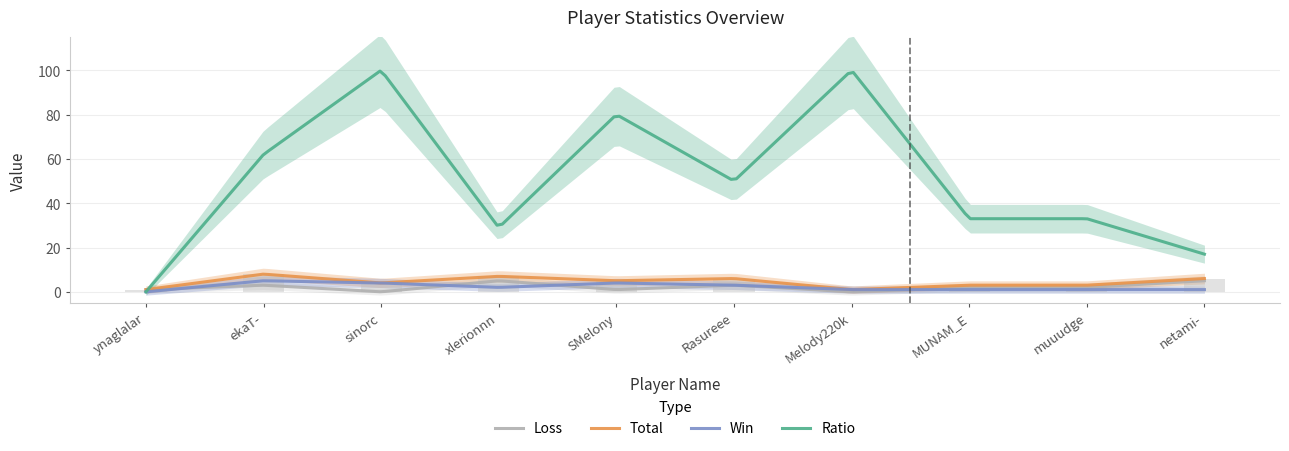

What is the spread (max minus min) of values at sinorc?

100